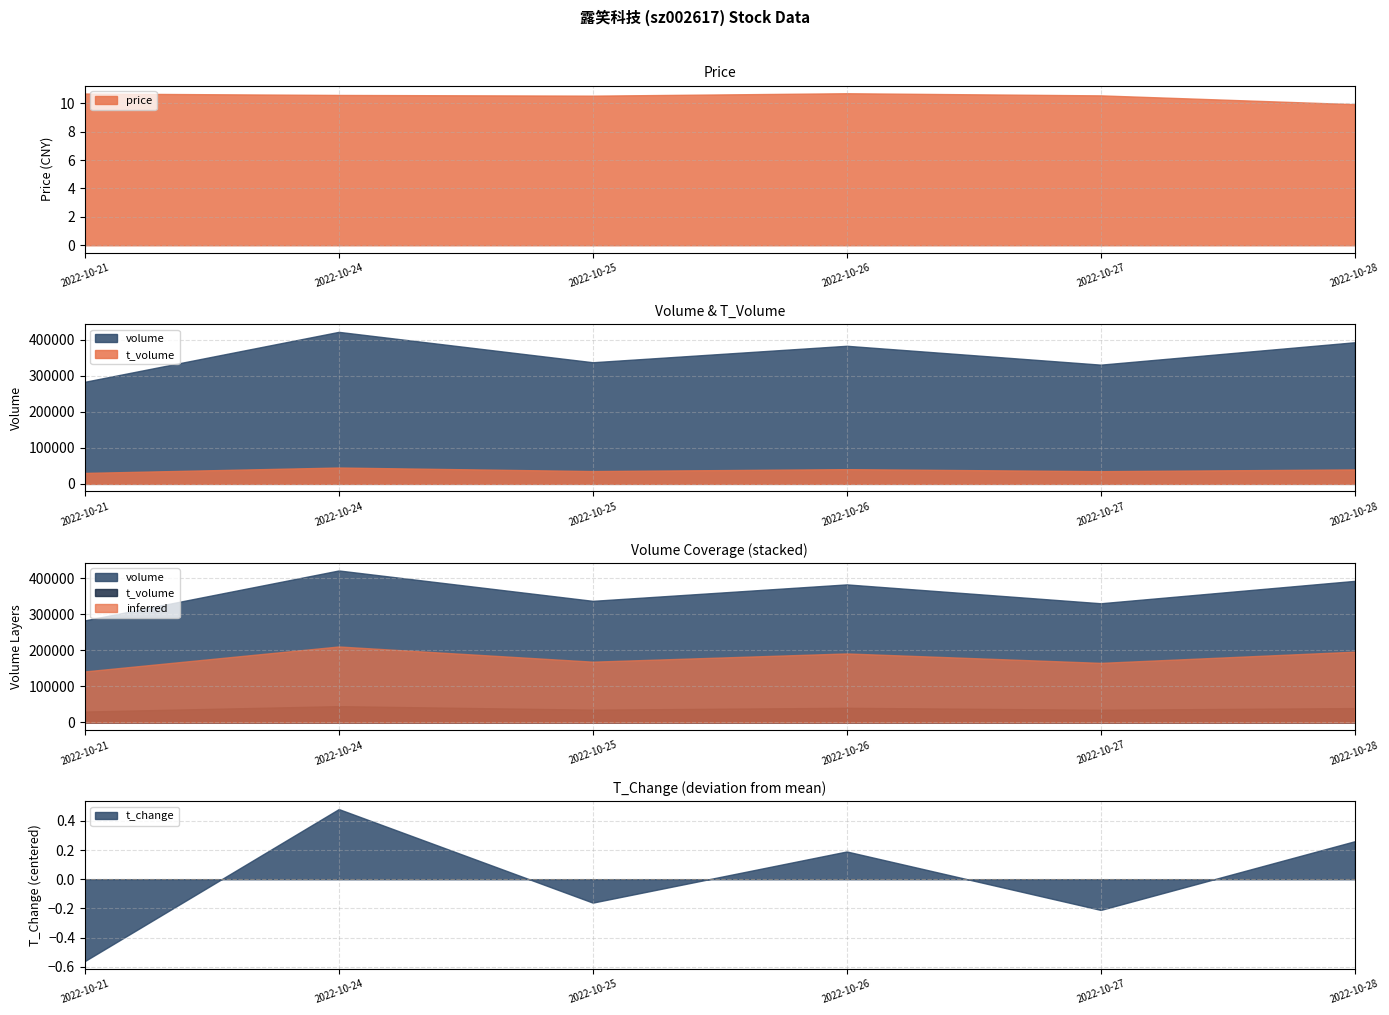

True or false: volume and price intersect in this chart.

False